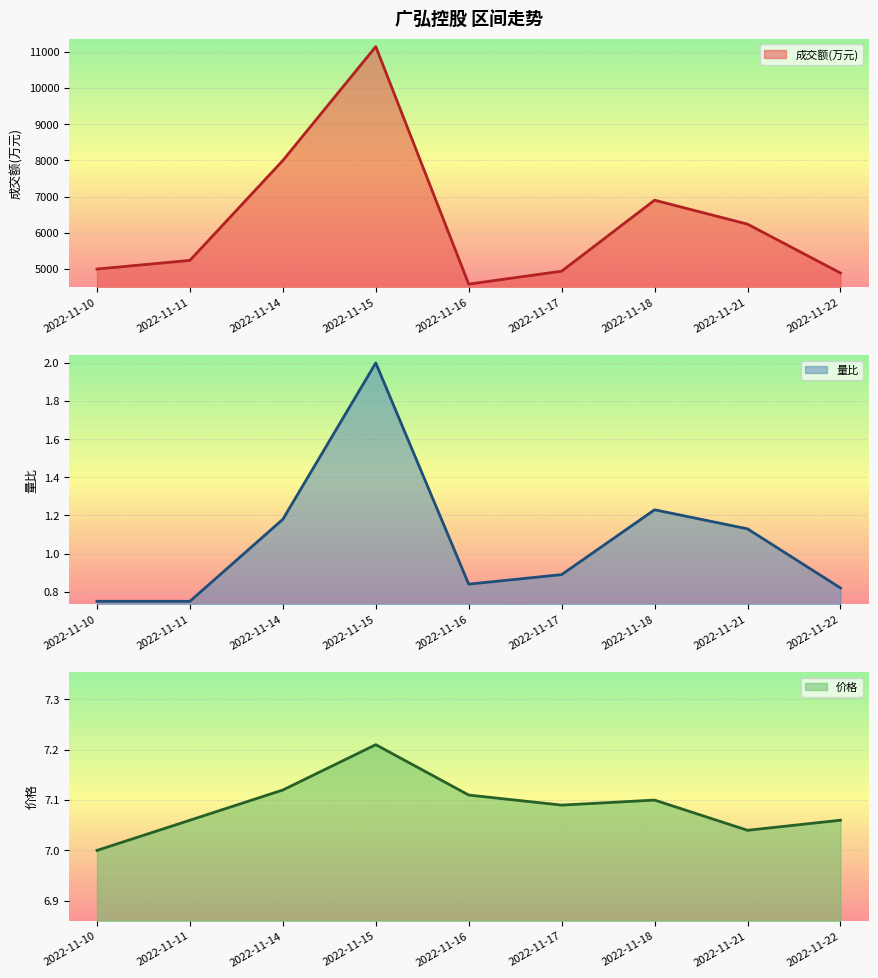

What is the average value of the 量比 series?

1.1